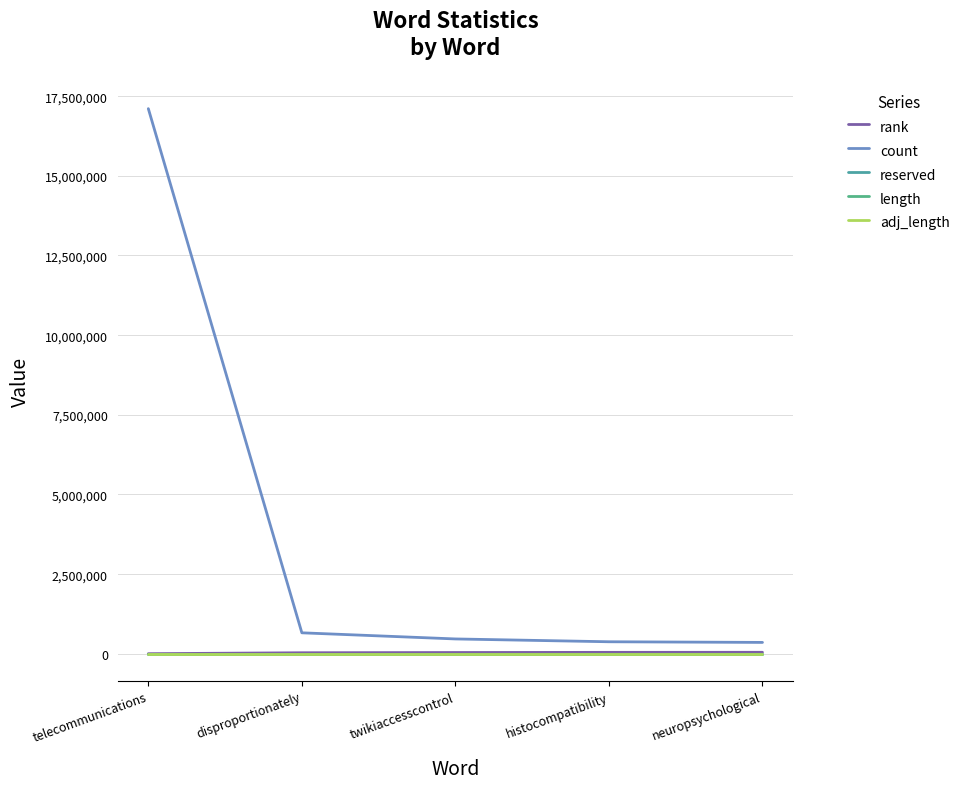

At which label does rank reach its peak?

neuropsychological